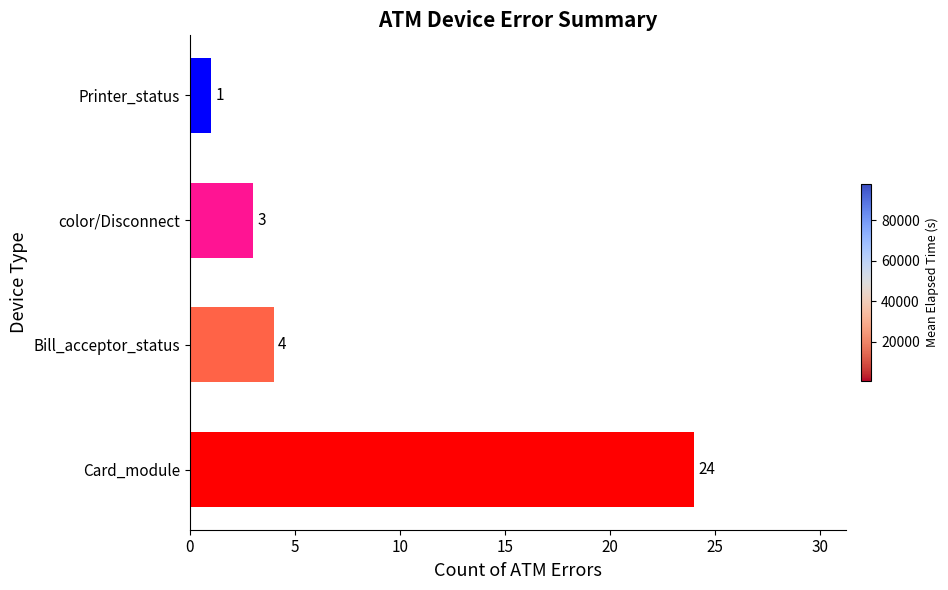

What is the difference between the maximum and second lowest values?

21